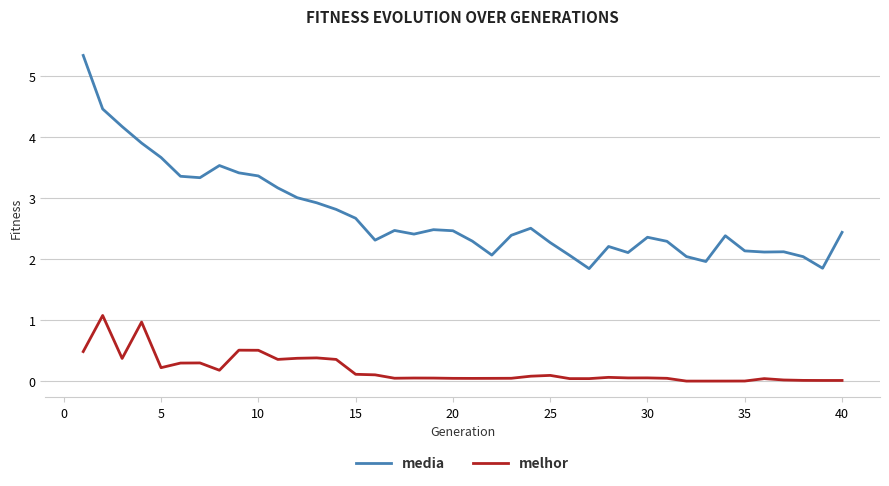

Which series has the widest spread of values?

media